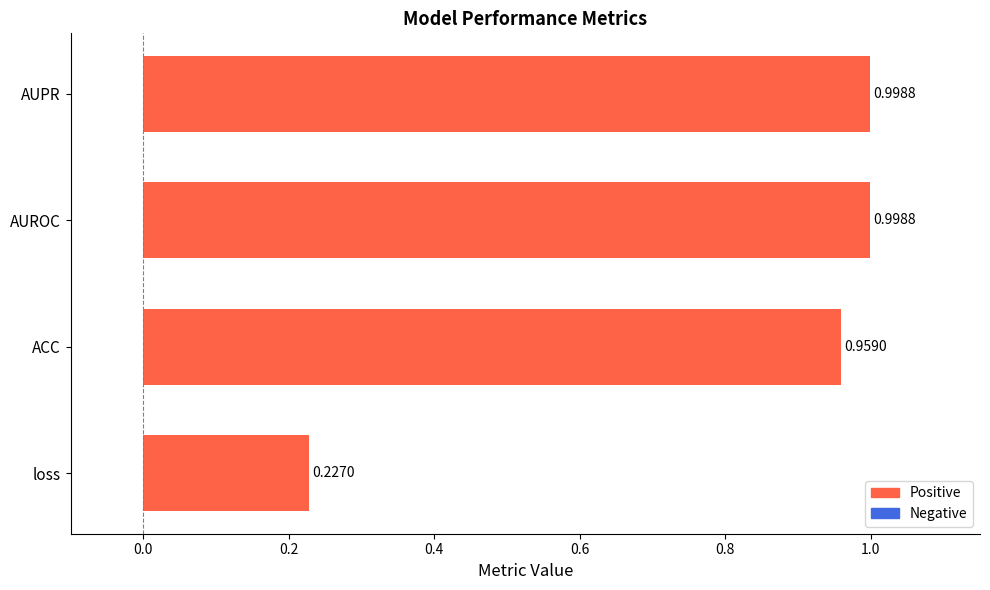

At which label is the value closest to 0?

loss